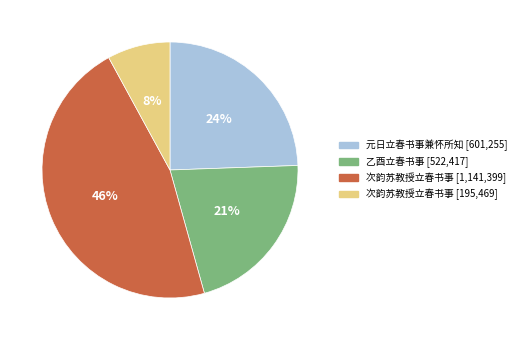

Is there any slice that represents more than half of the pie?

No